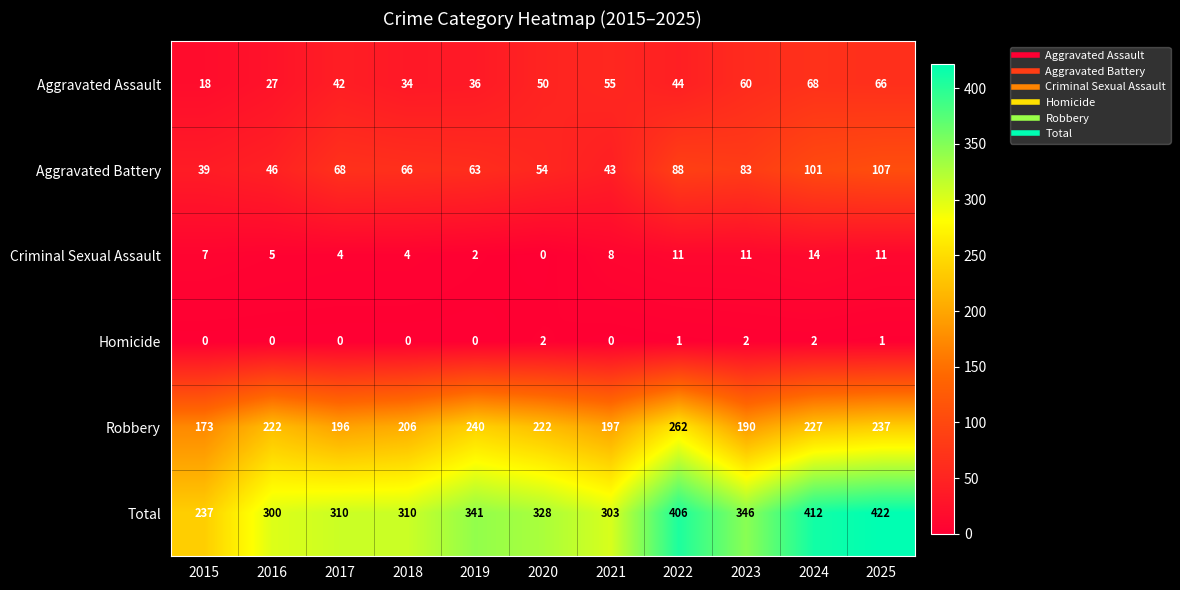

Between 2018 and 2025, which series saw the biggest shift?

Total